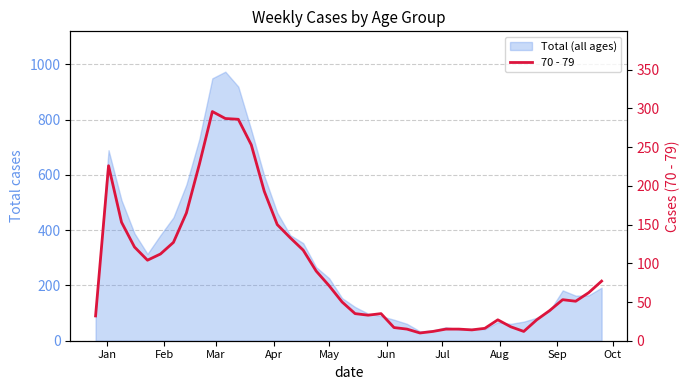

The value at 19 is 76. True or false?

False